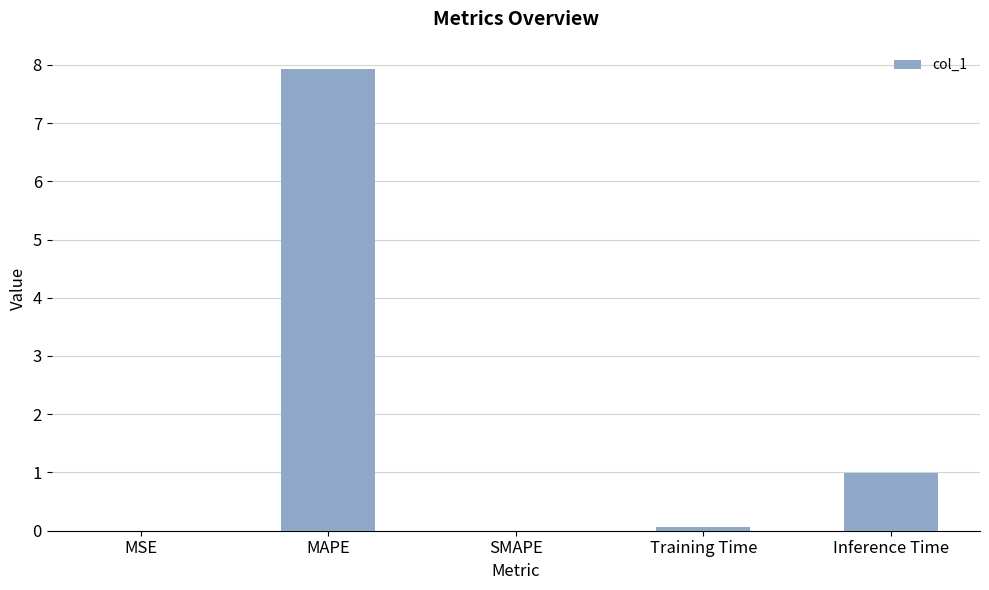

Between MSE and Inference Time, which is larger?

Inference Time